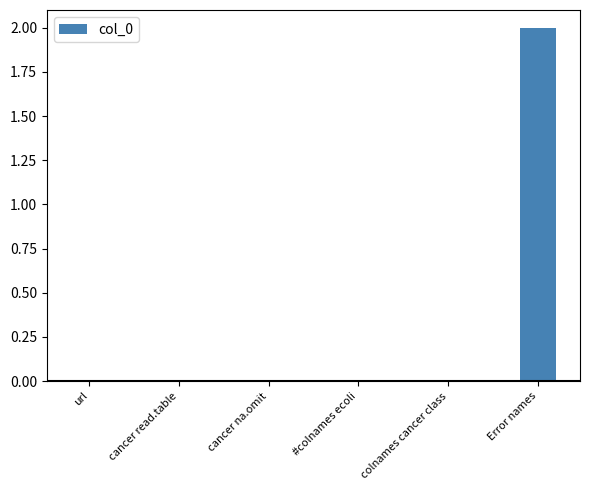

Does the chart contain stacked bars?

No